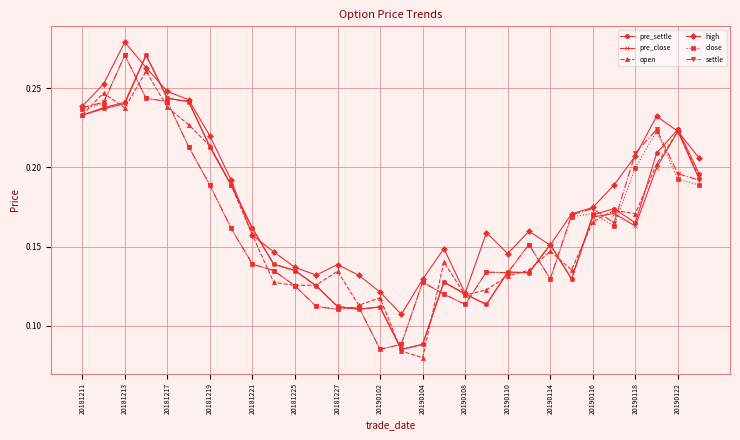

How many pre_settle values are between 0 and 1?

30